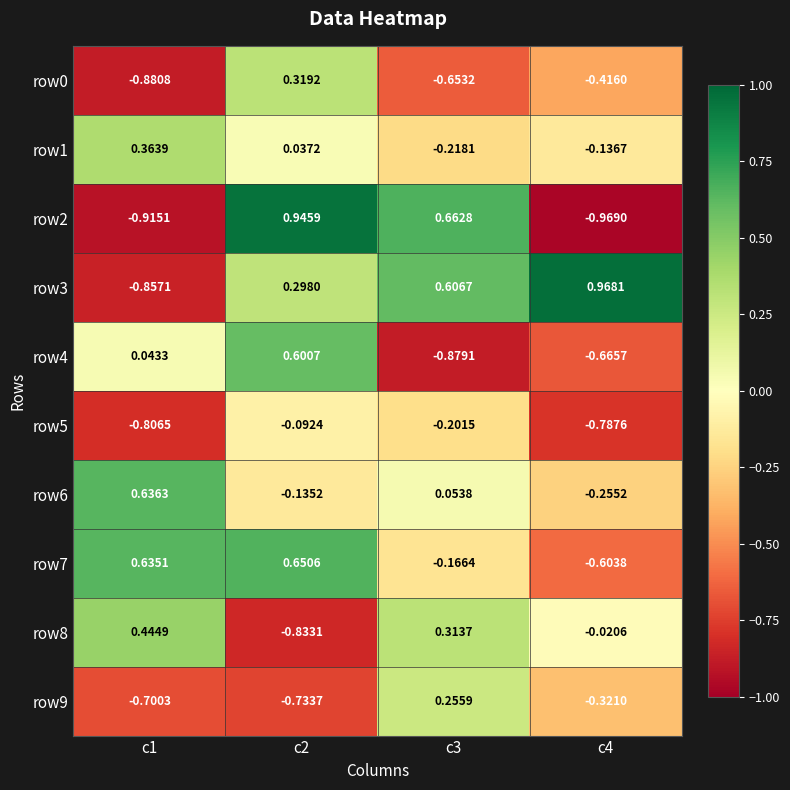

Is the value of row6 at c4 greater than the value of row7 at c2?

No